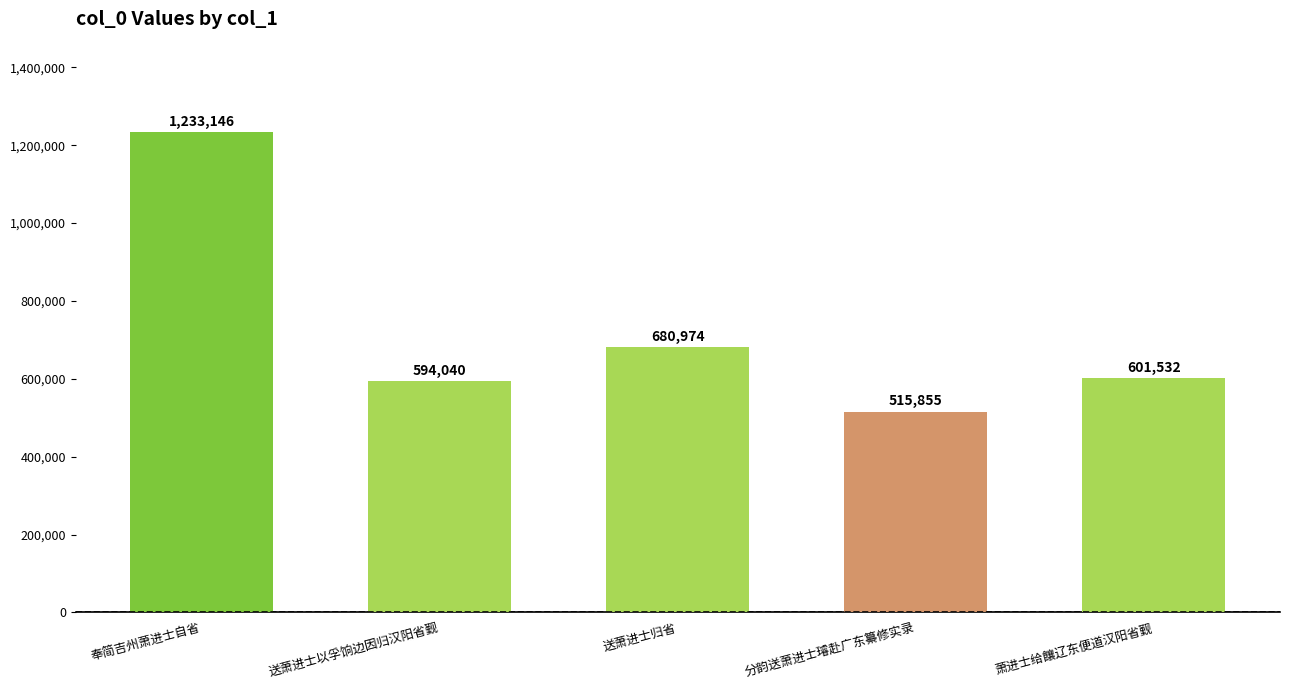

How many data points are less than 601532?

2